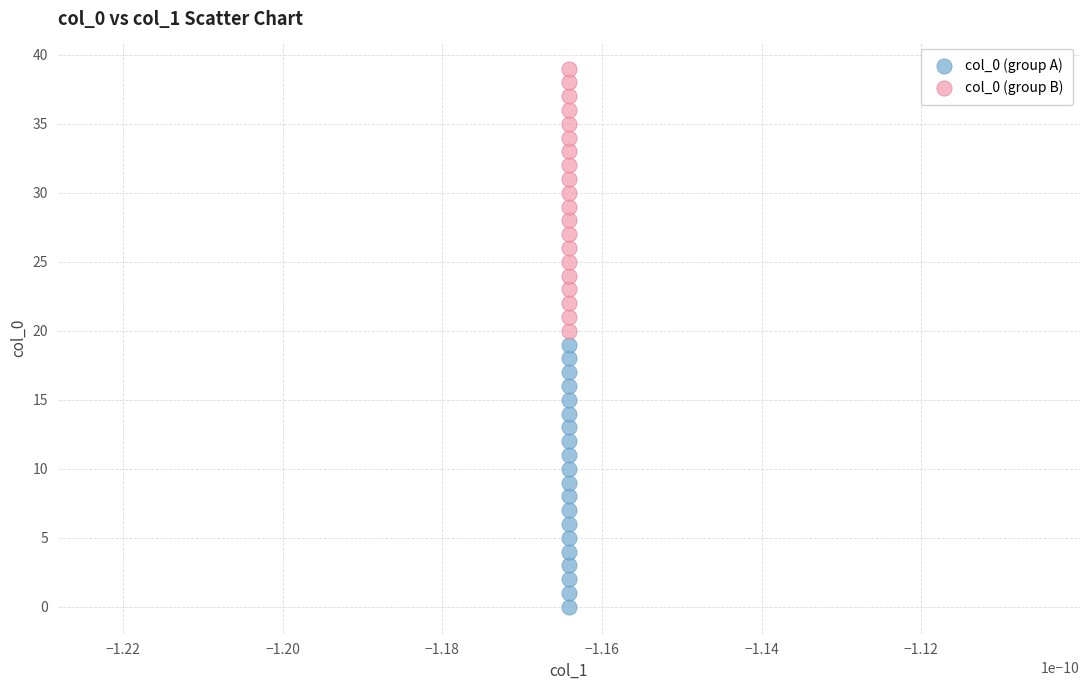

Which series contains the highest Y value?

col_0 (group B)